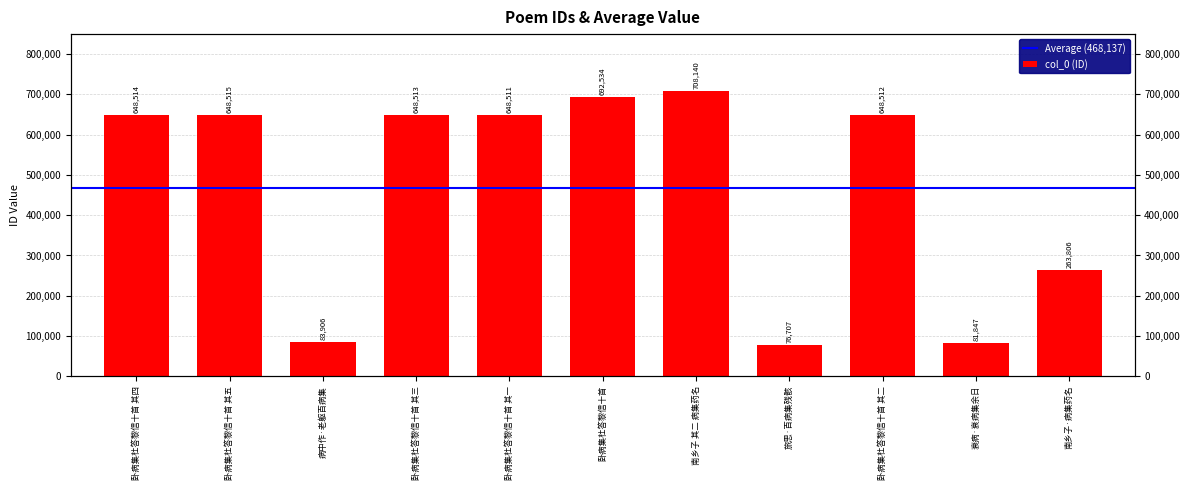

What is the difference between the values at 衰病·衰病集余日 and 南乡子·病集药名?

181959